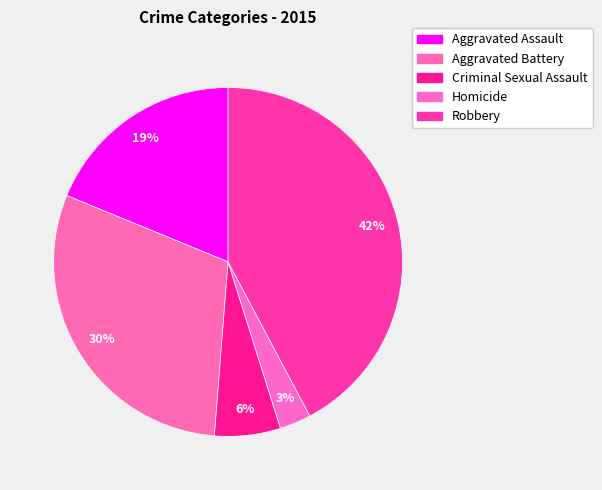

How many slices are in this pie chart?

5